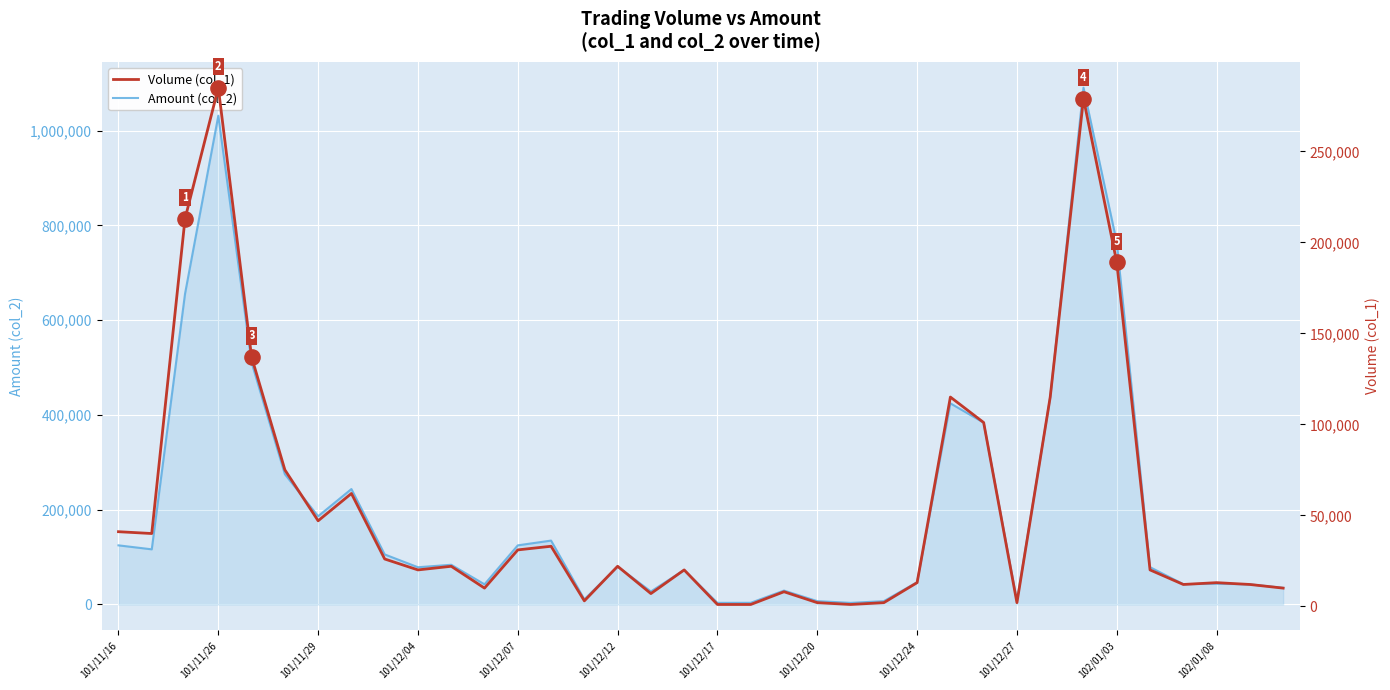

Which series has the widest spread of Y values?

Amount (col_2)